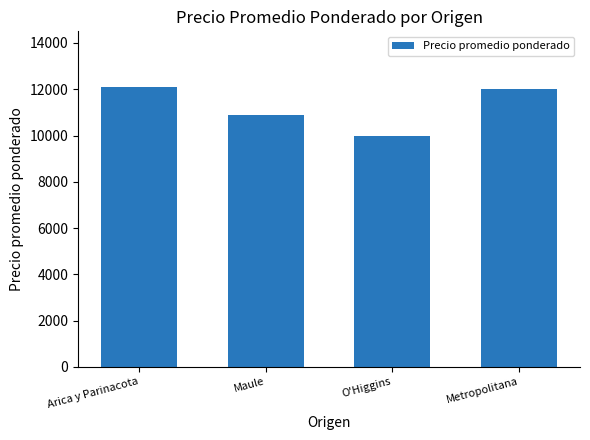

What is the label of the 1st bar from the right?

Metropolitana